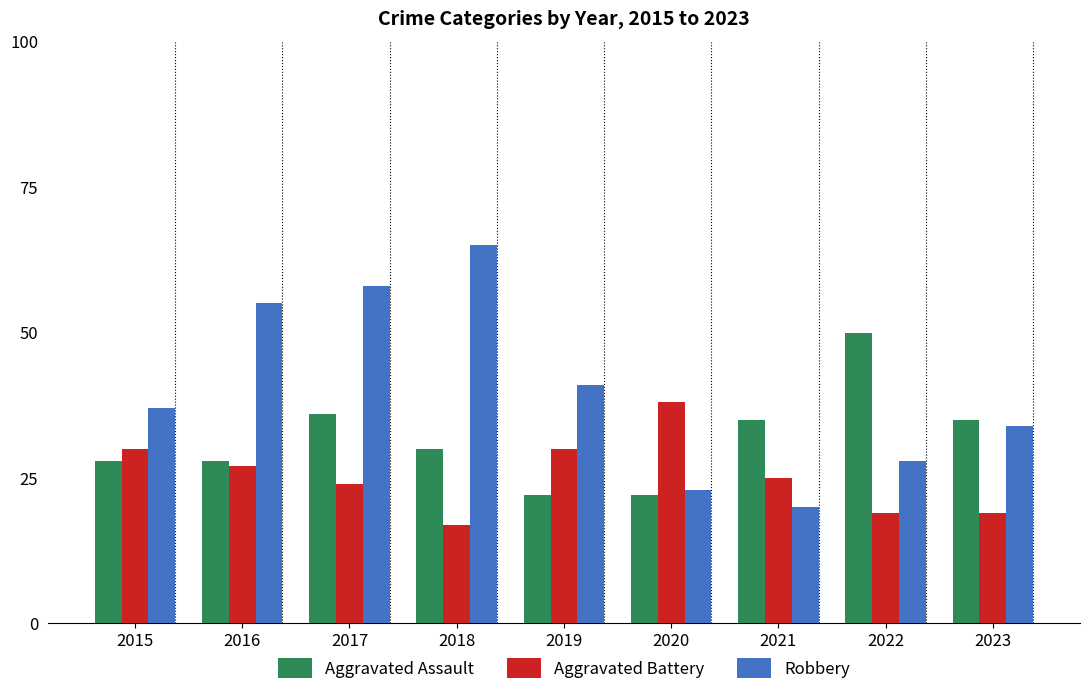

At how many categories does at least one series exceed 43?

4